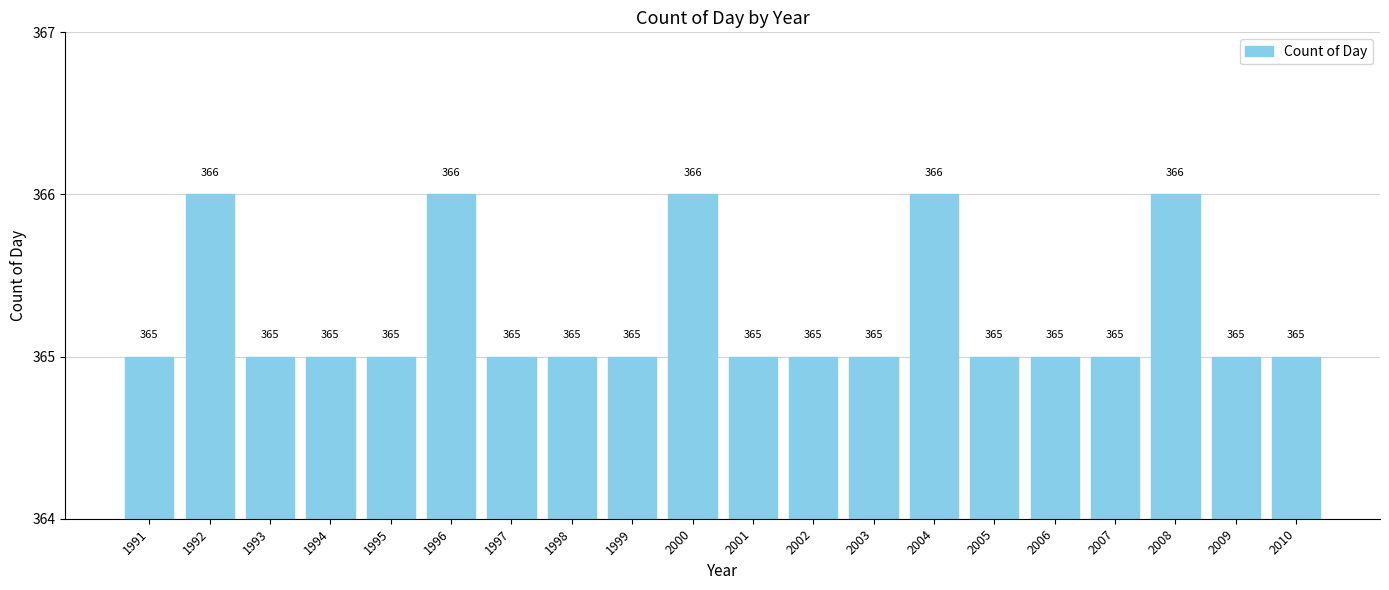

What is the minimum value shown in the chart?

365